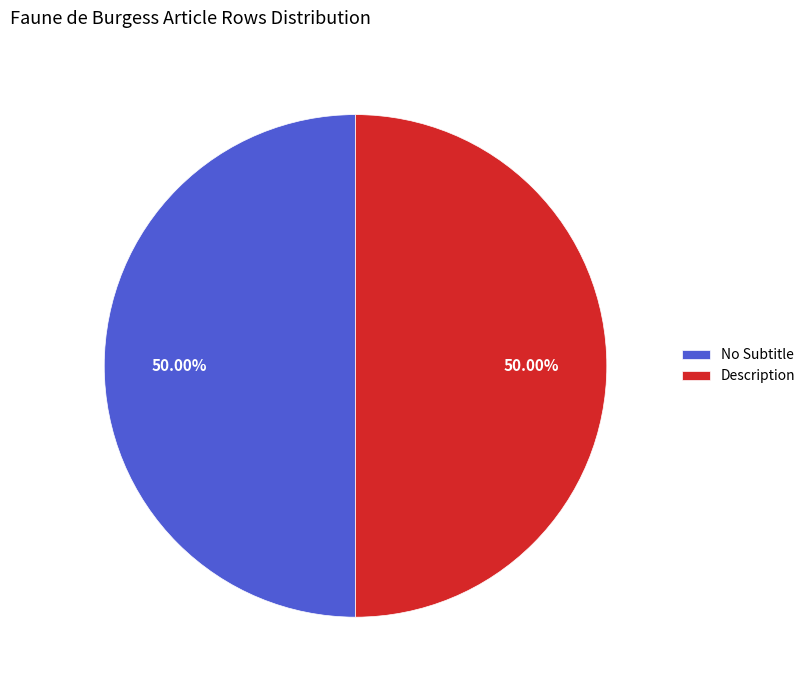

What is the ratio of the value at No Subtitle to the value at Description?

1.0